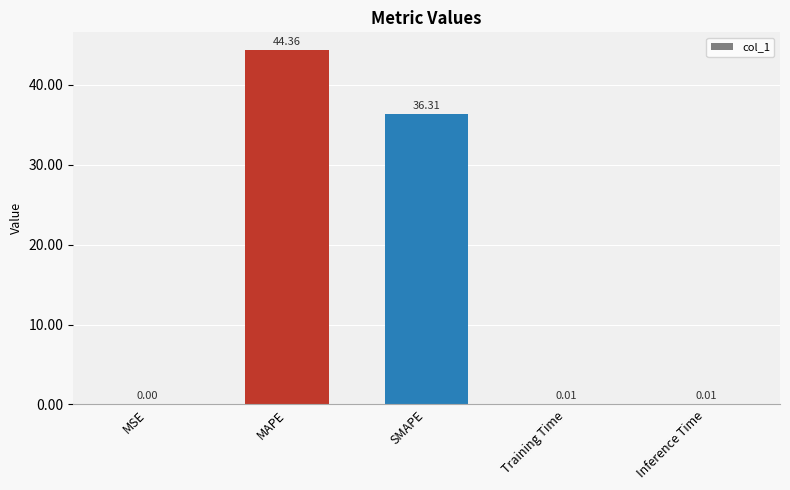

What is the sum of the values at MSE and SMAPE?

36.3